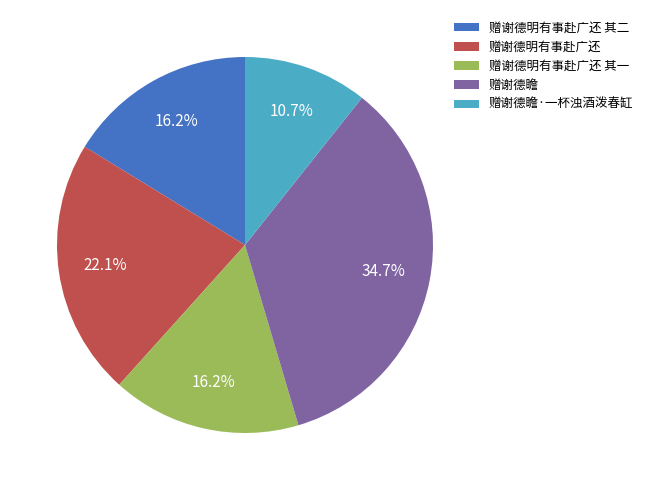

What is the smallest slice in the pie chart?

赠谢德瞻·一杯浊酒泼春缸